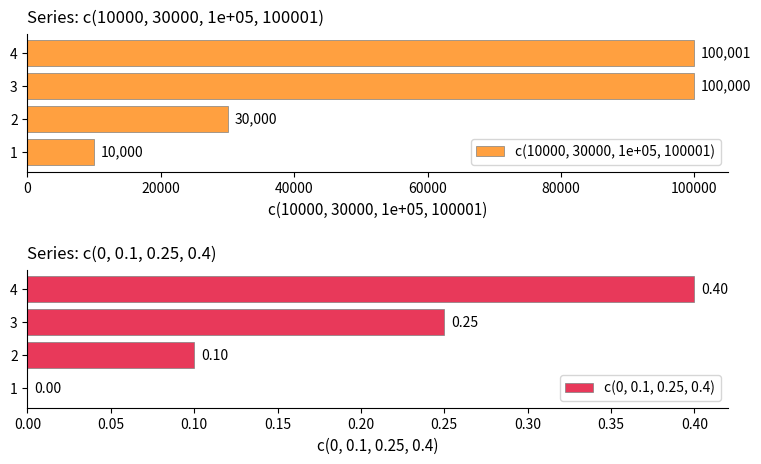

Where is c(10000, 30000, 1e+05, 100001) nearest to the value 55000?

2